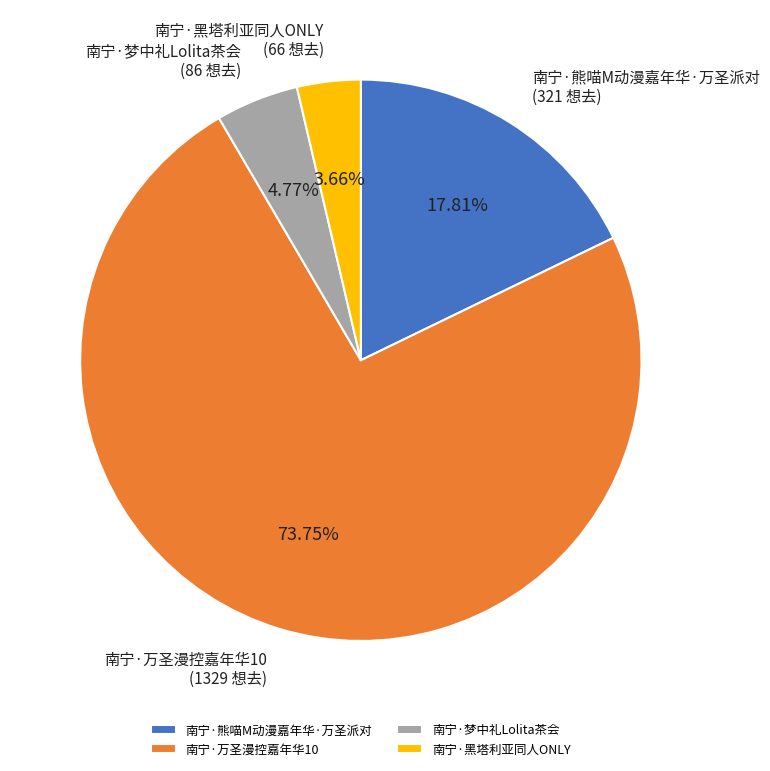

Do 南宁·熊喵M动漫嘉年华·万圣派对 and 南宁·万圣漫控嘉年华10 together represent more than half of the pie?

Yes